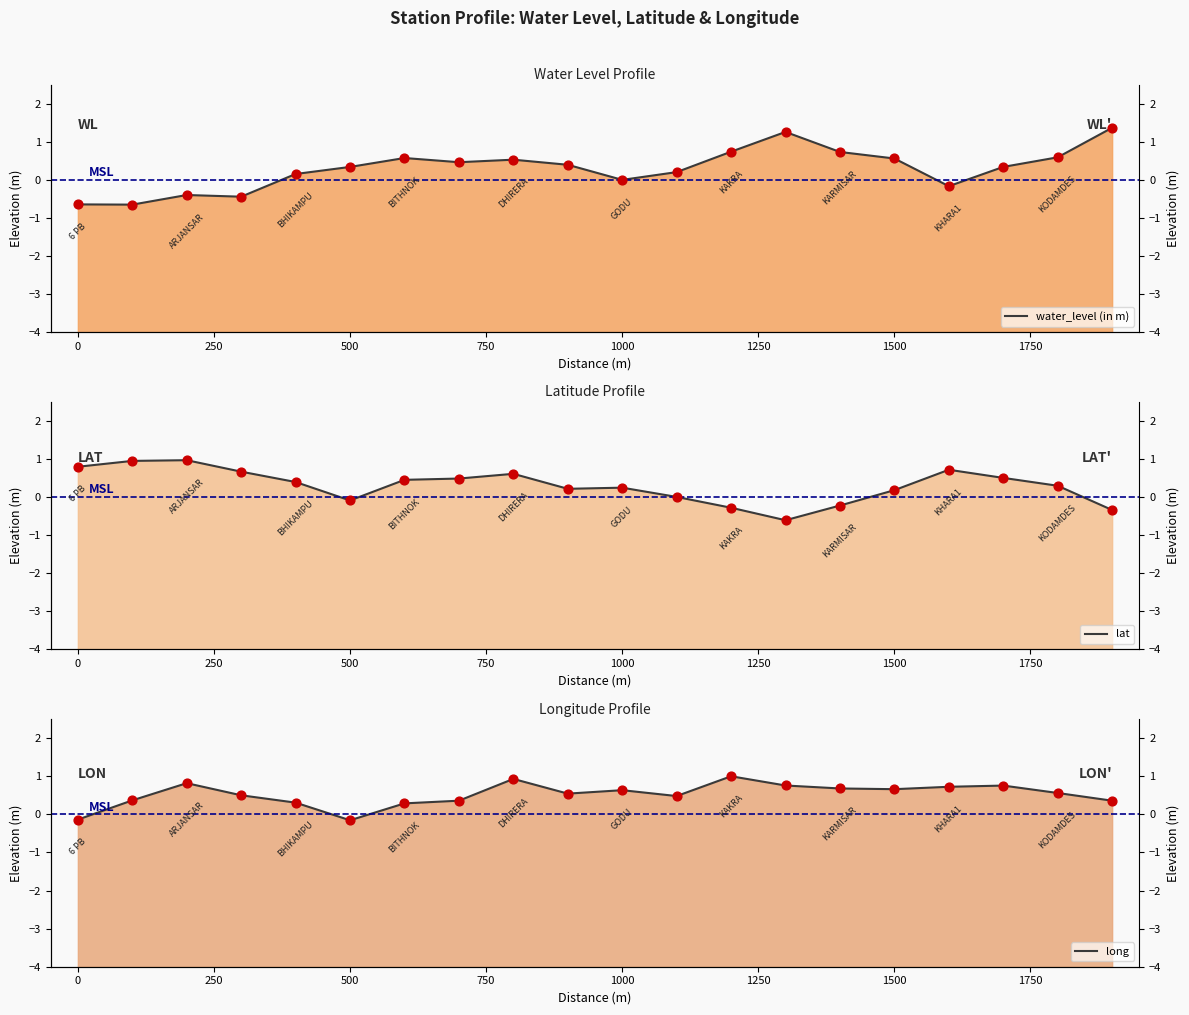

Which series contains the lowest Y value?

water_level (in m)